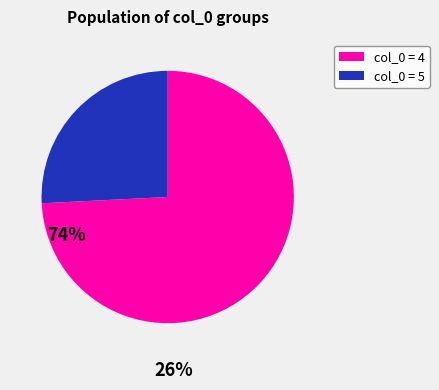

Does any single category account for the majority?

Yes